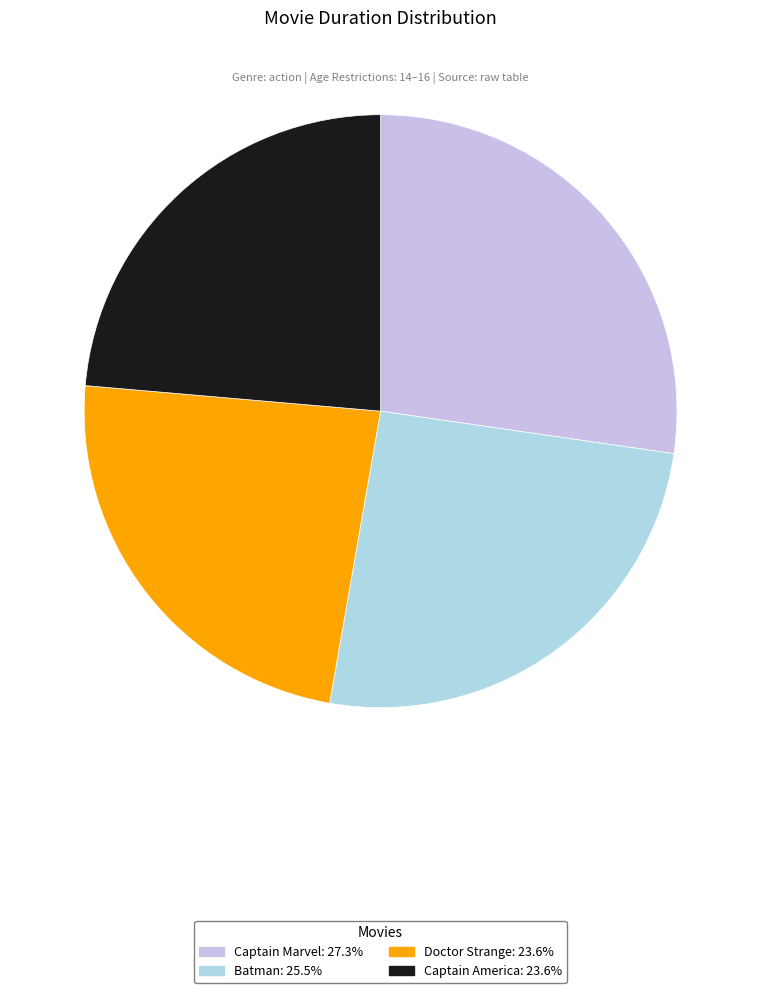

Is Captain America the majority of the pie?

No